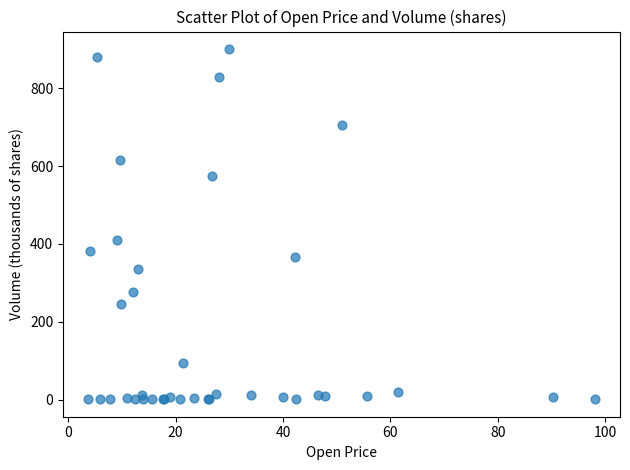

What Y value in the scatter plot is closest to 451?

410